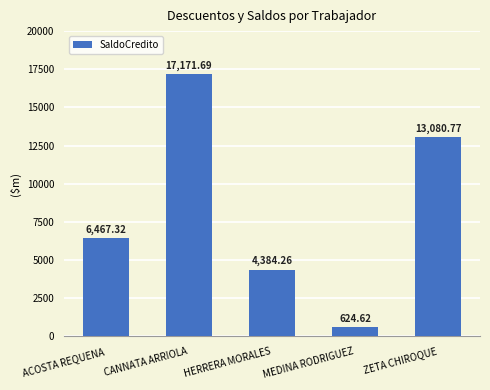

What is the sum of the values at ACOSTA REQUENA and MEDINA RODRIGUEZ?

7091.9